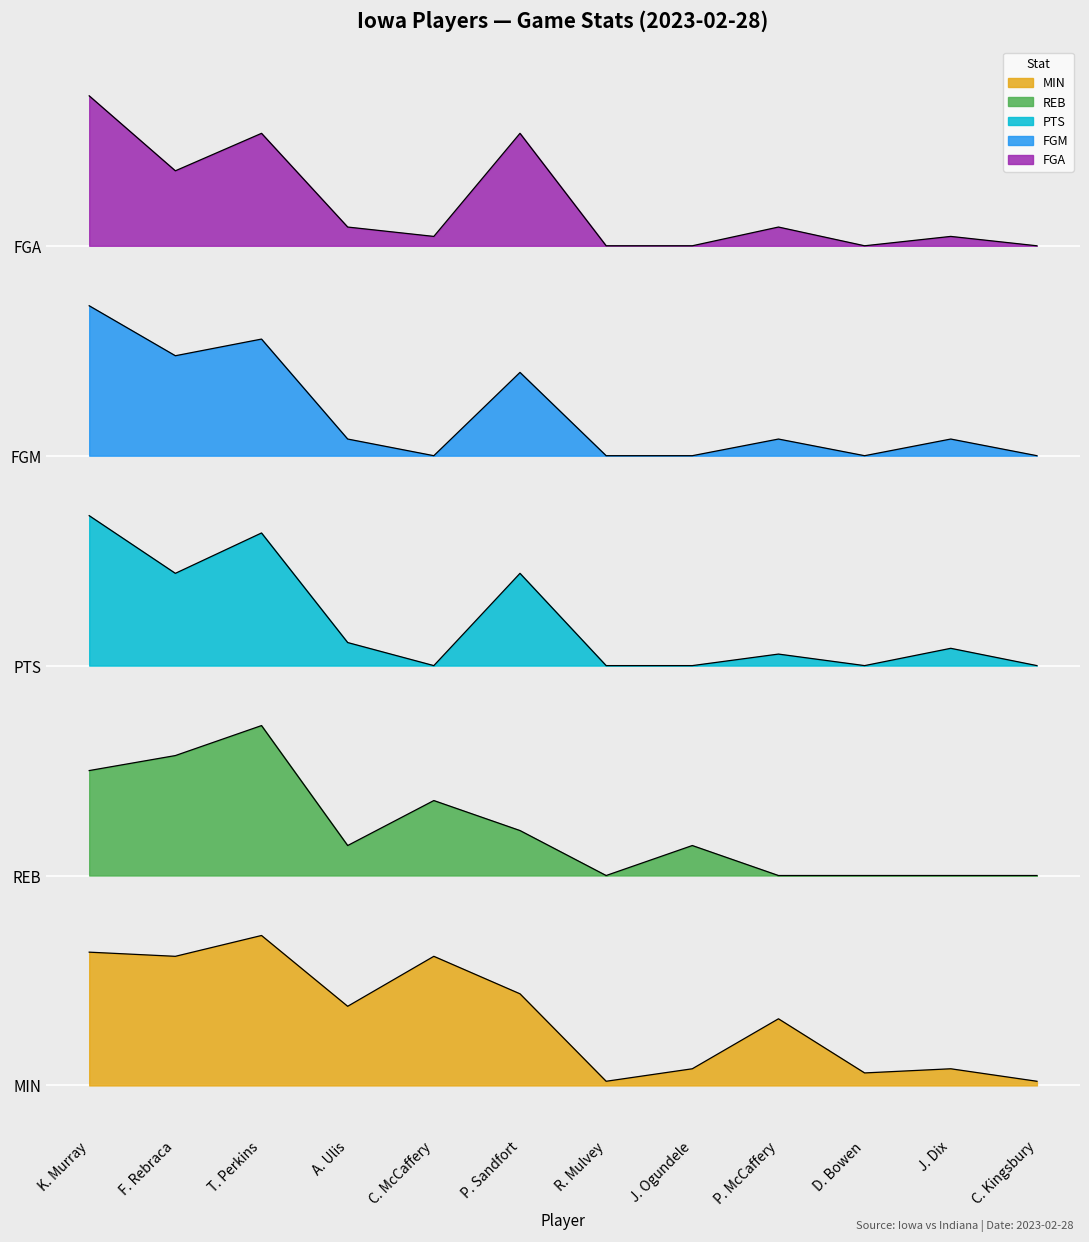

True or false: FGA and PTS cross at least once.

False